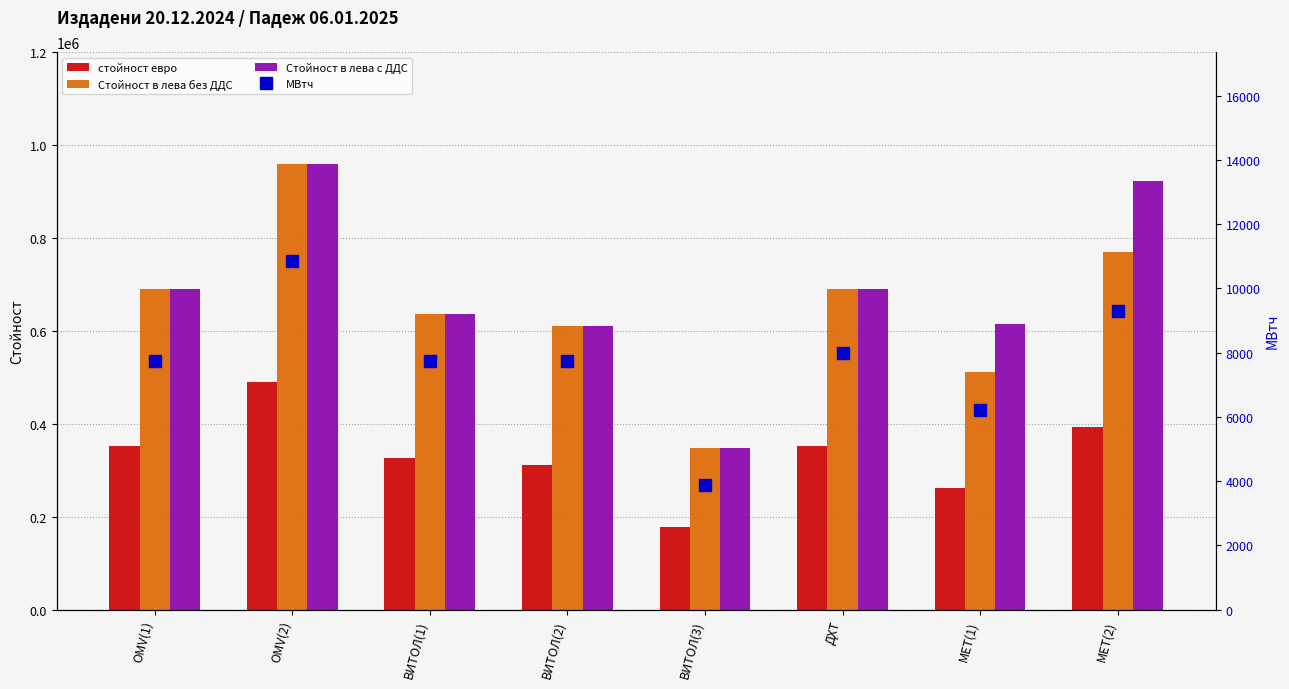

List the series in order of their peak value, lowest first.

МВтч, стойност евро, Стойност в лева без ДДС, Стойност в лева с ДДС